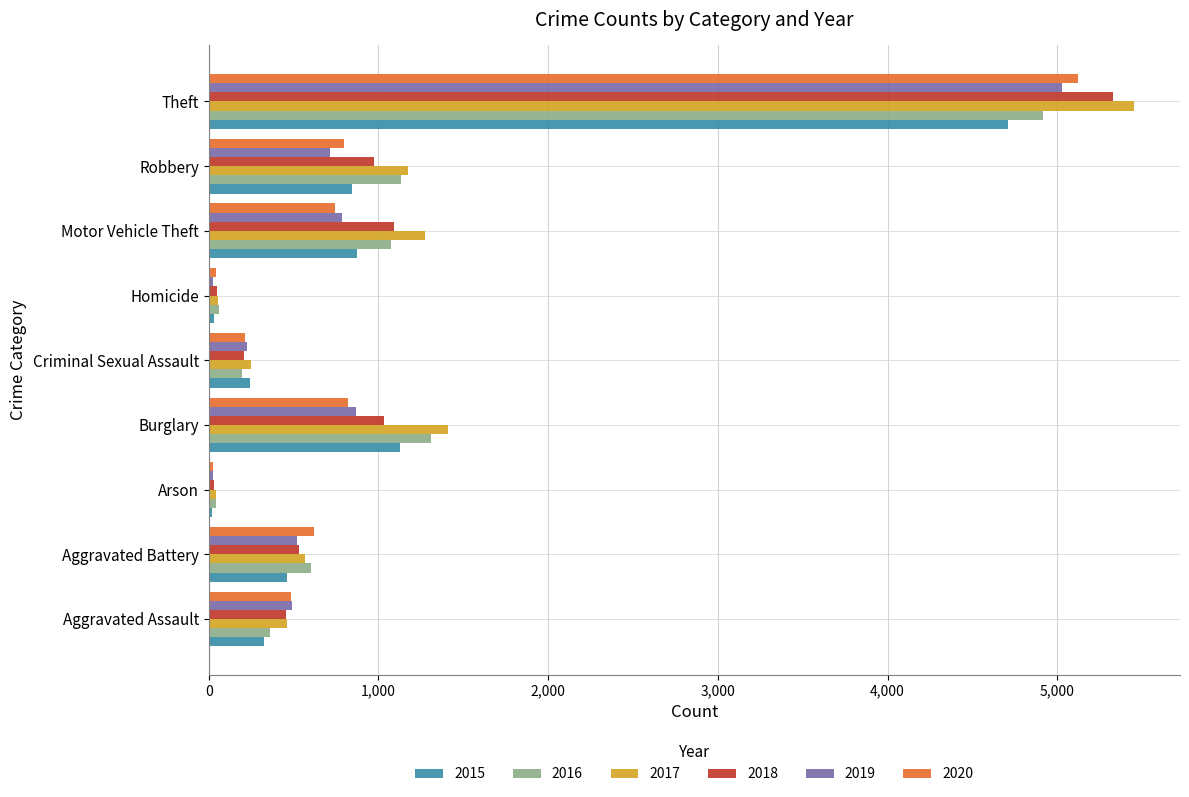

At which label is 2016 closest to 2481?

Burglary